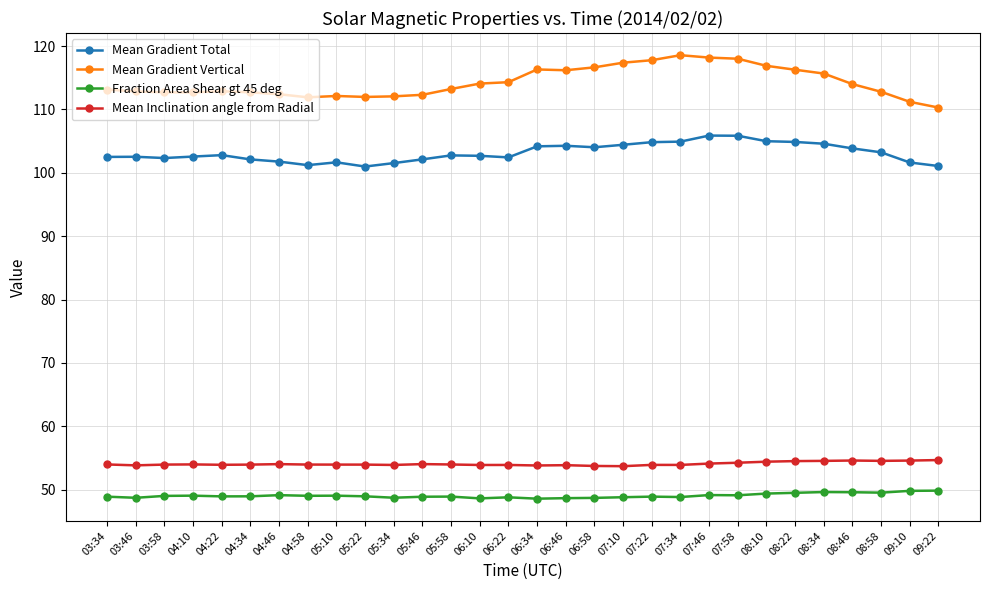

At 08:34, list the series in order from largest to smallest.

Mean Gradient Vertical, Mean Gradient Total, Mean Inclination angle from Radial, Fraction Area Shear gt 45 deg